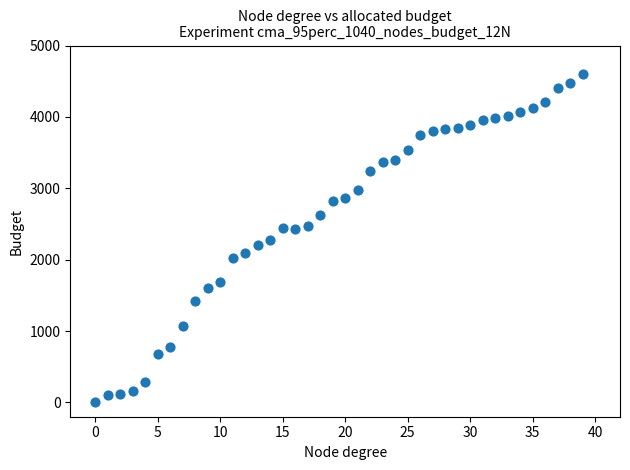

How many data points are displayed?

40